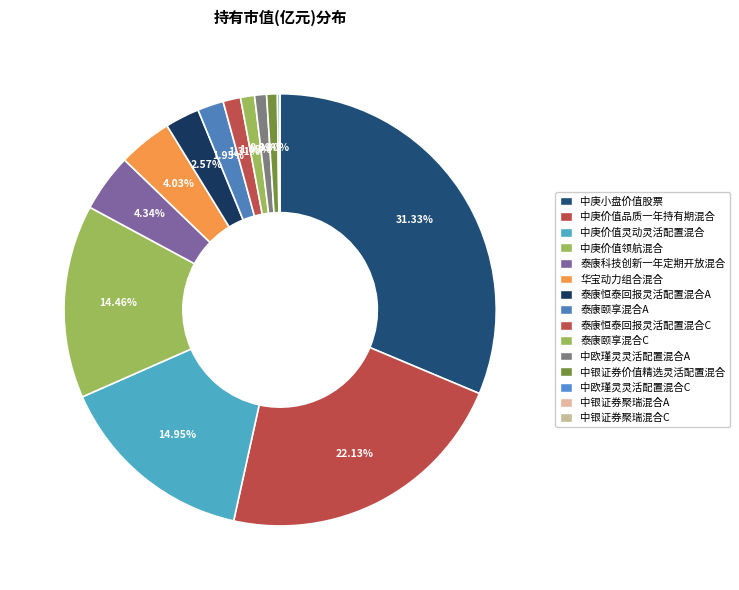

Is 中庚价值品质一年持有期混合 the majority of the pie?

No